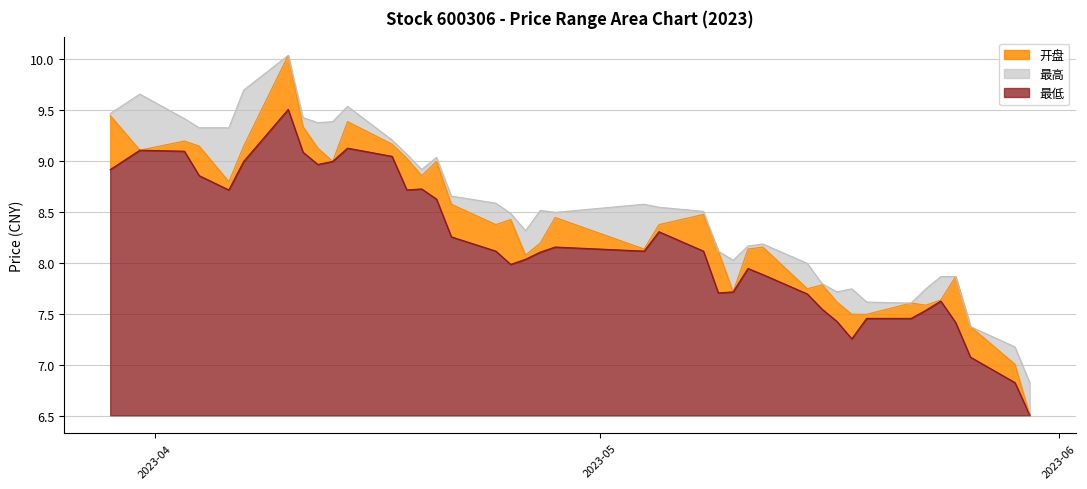

What is the label of the 26th point from the right?

2023-04-20